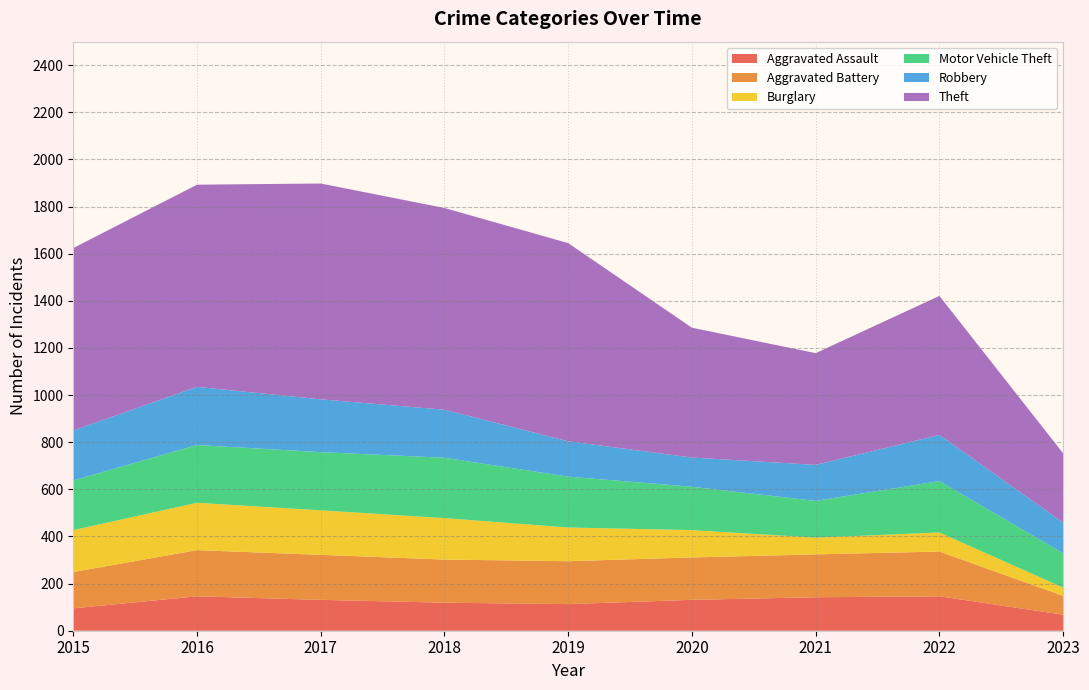

Reading left to right, what are all the values shown in this chart?

Aggravated Assault: 2015=95	2016=146	2017=131	2018=119	2019=113	2020=131	2021=142	2022=146	2023=68
Aggravated Battery: 2015=154	2016=196	2017=191	2018=183	2019=182	2020=180	2021=182	2022=190	2023=80
Burglary: 2015=178	2016=201	2017=189	2018=176	2019=143	2020=116	2021=71	2022=81	2023=35
Motor Vehicle Theft: 2015=211	2016=245	2017=247	2018=256	2019=216	2020=184	2021=156	2022=218	2023=146
Robbery: 2015=212	2016=247	2017=224	2018=204	2019=150	2020=124	2021=153	2022=196	2023=130
Theft: 2015=774	2016=858	2017=916	2018=856	2019=841	2020=551	2021=474	2022=590	2023=294